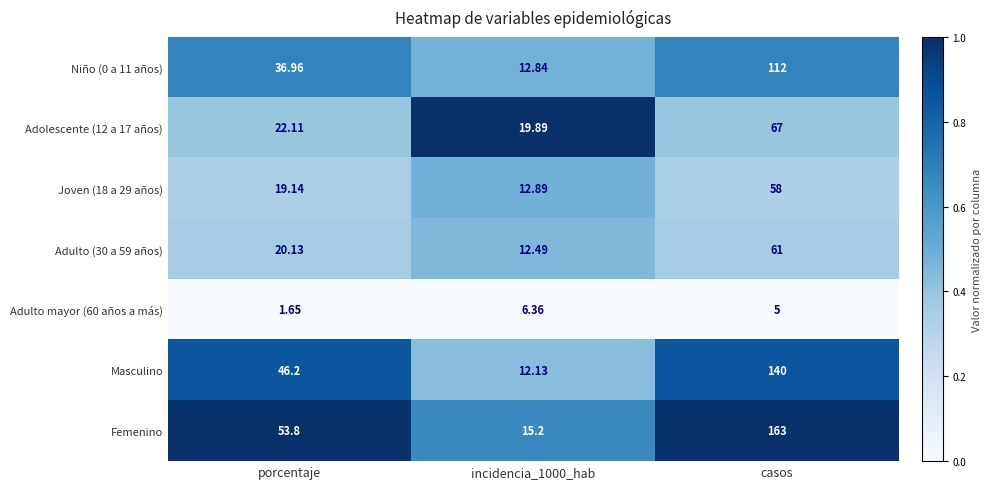

At which label does Niño (0 a 11 años) first exceed 36?

porcentaje